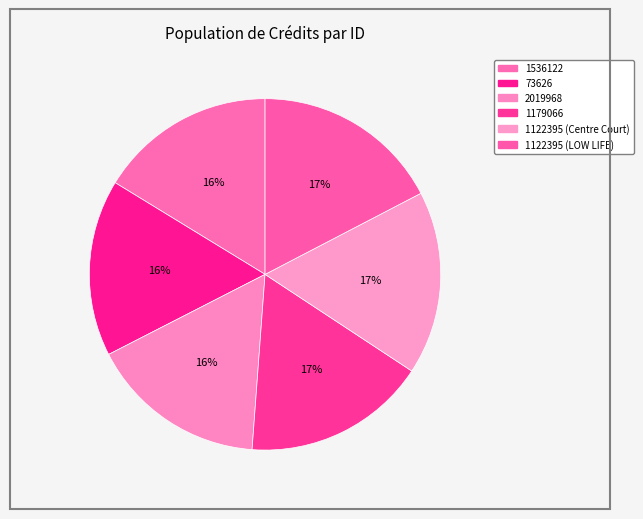

Which slice is the largest?

1122395 (LOW LIFE)